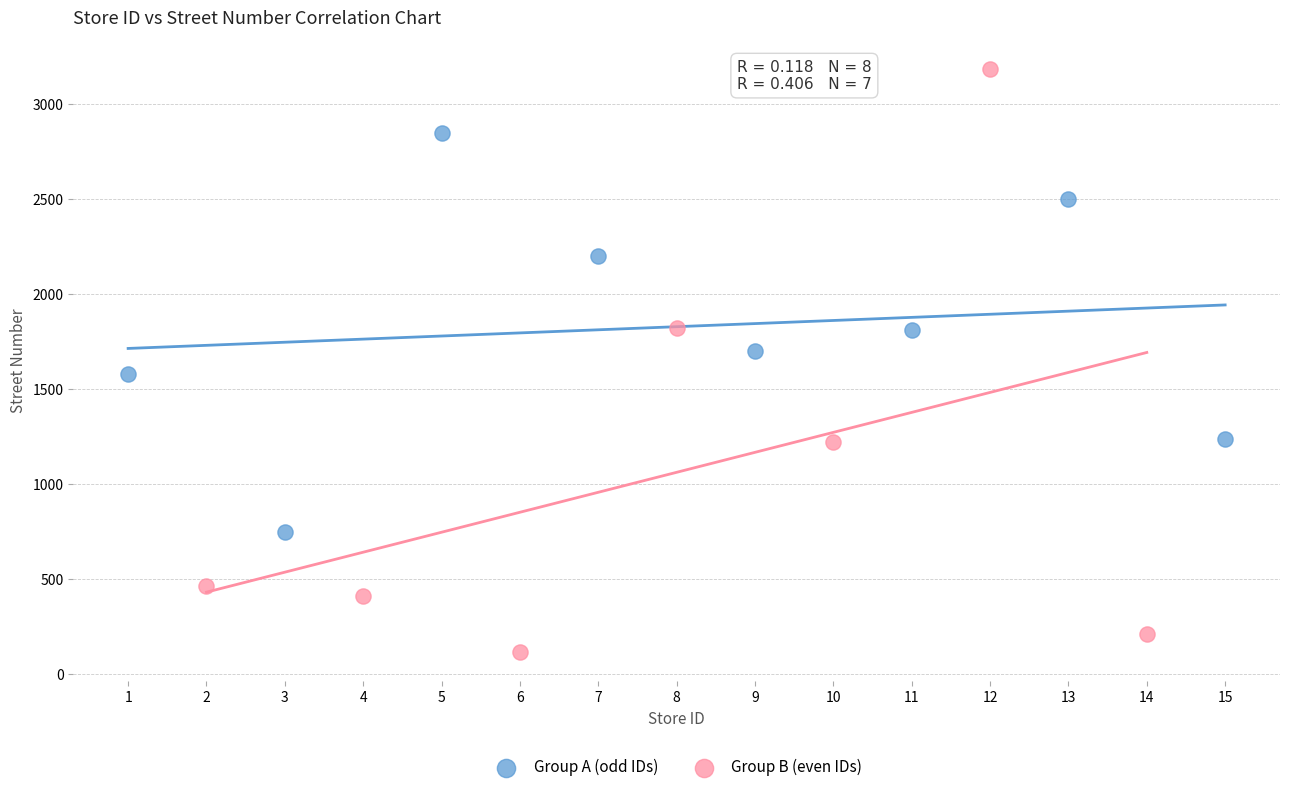

Which series contains the lowest Y value?

Group B (even IDs)